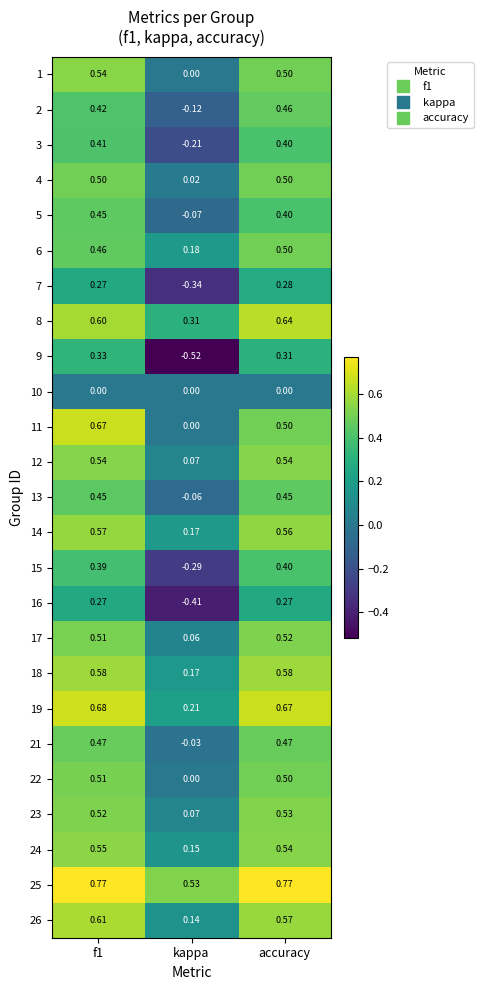

Which category has the lowest value across all series?

kappa